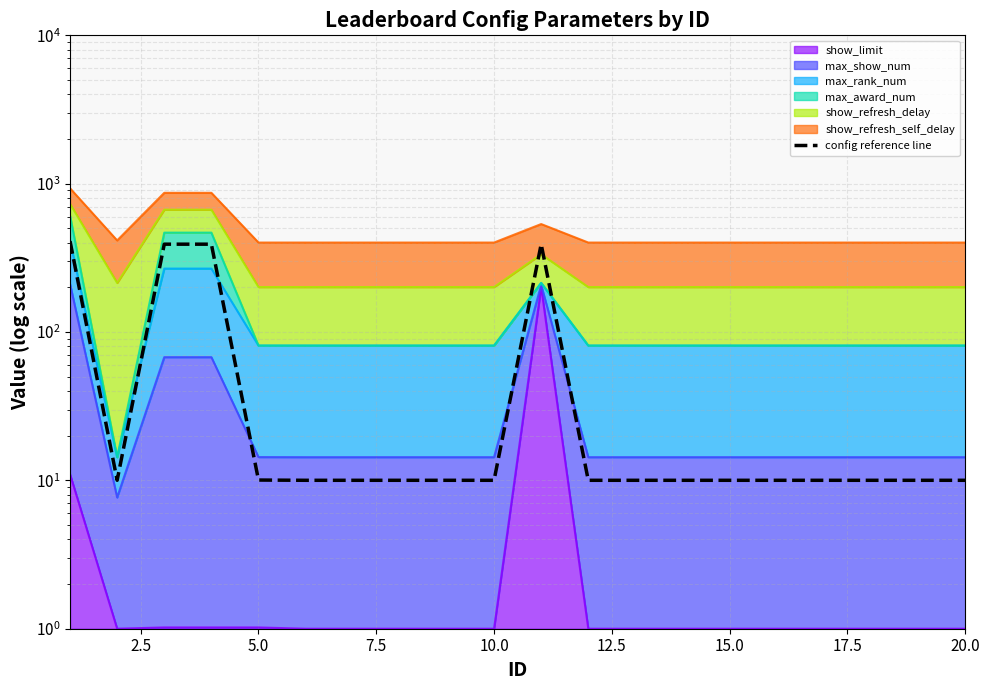

True or false: there are more than 0 points higher than both neighbors.

True